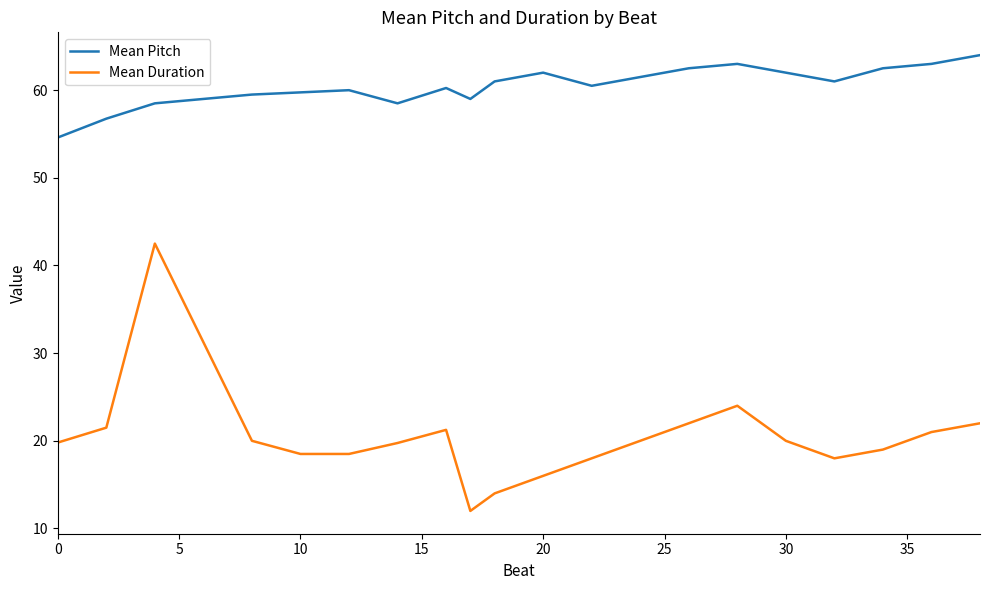

Which series has the largest total across all categories?

Mean Pitch